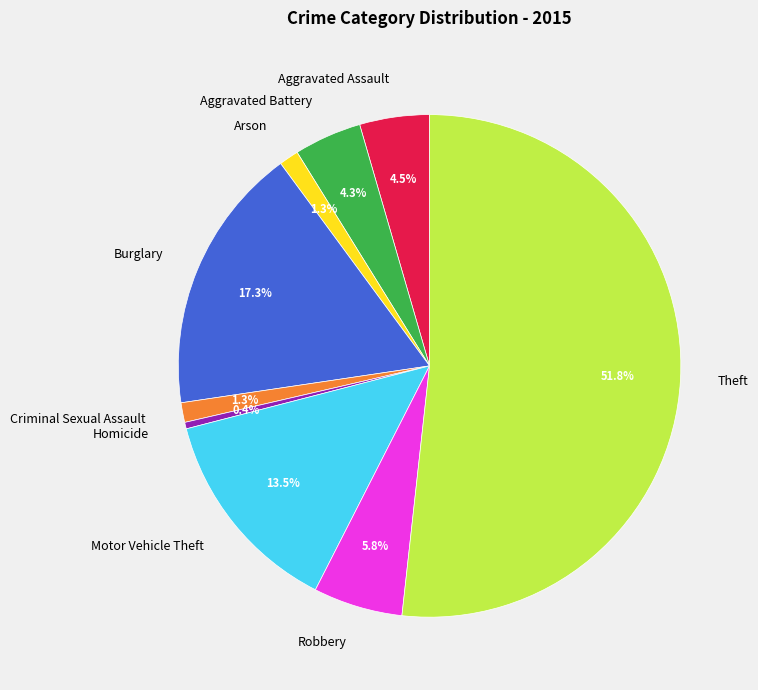

Which category has the biggest portion of the pie?

Theft